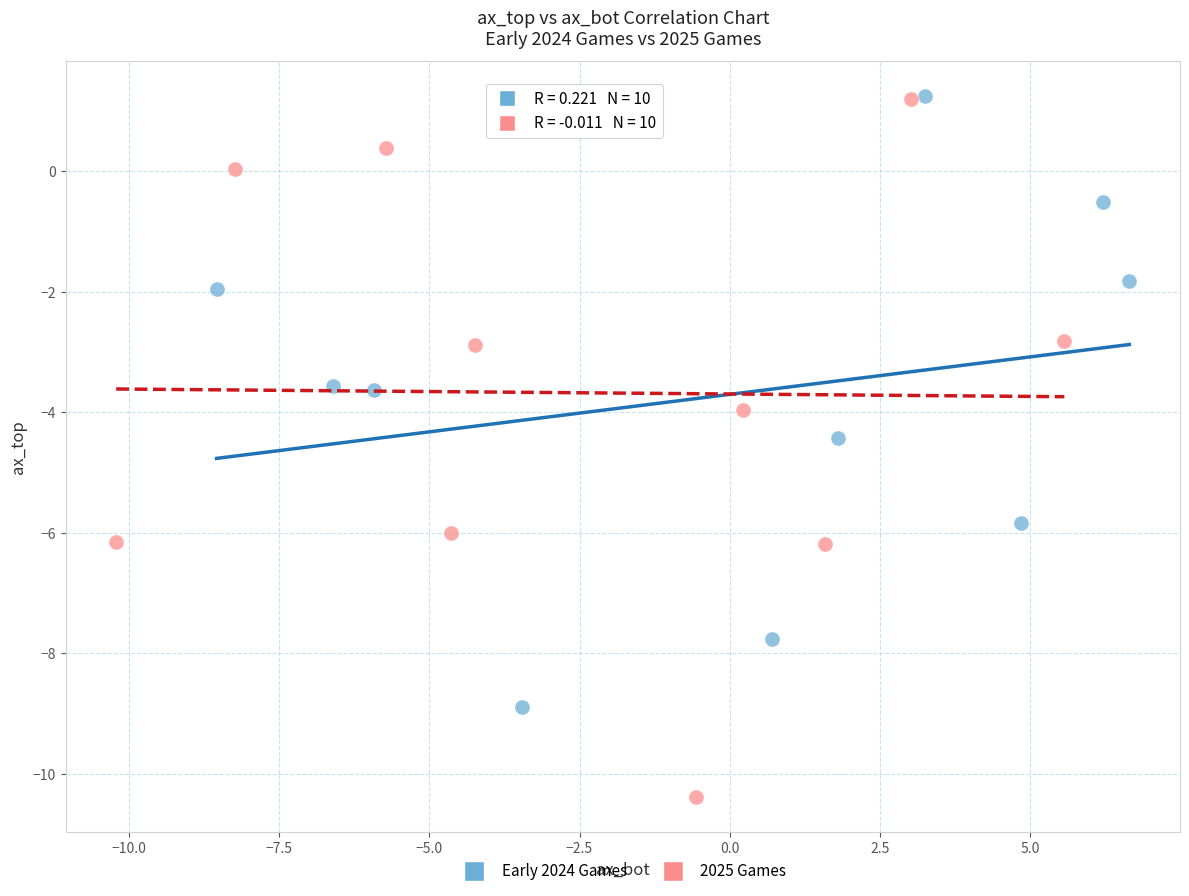

Which series contains the lowest Y value?

2025 Games